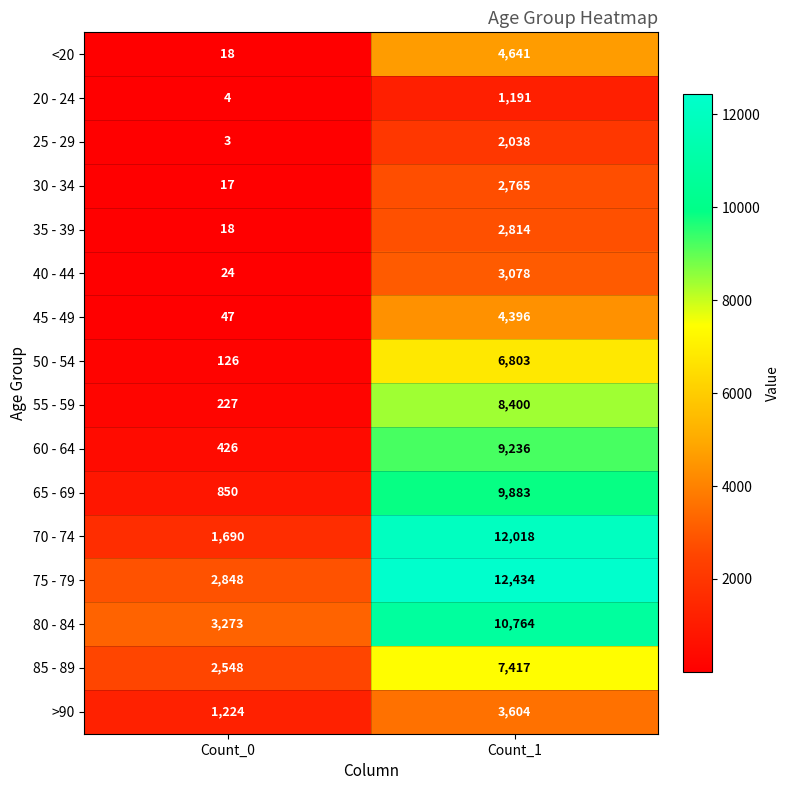

What is the total value across all series at Count_0?

13343